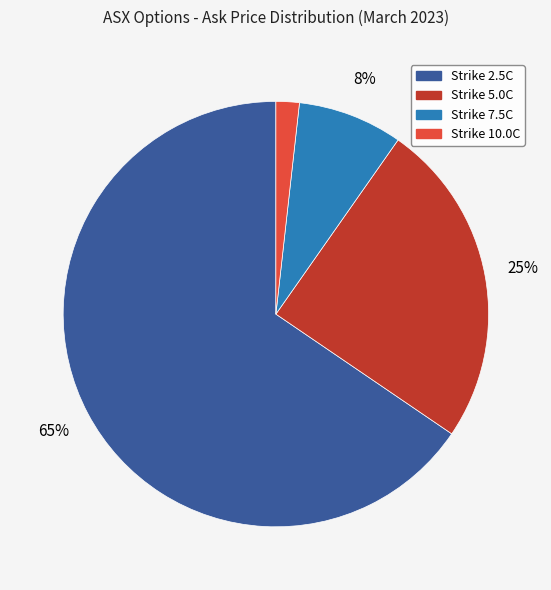

To the nearest percent, what is the average slice percentage?

25%